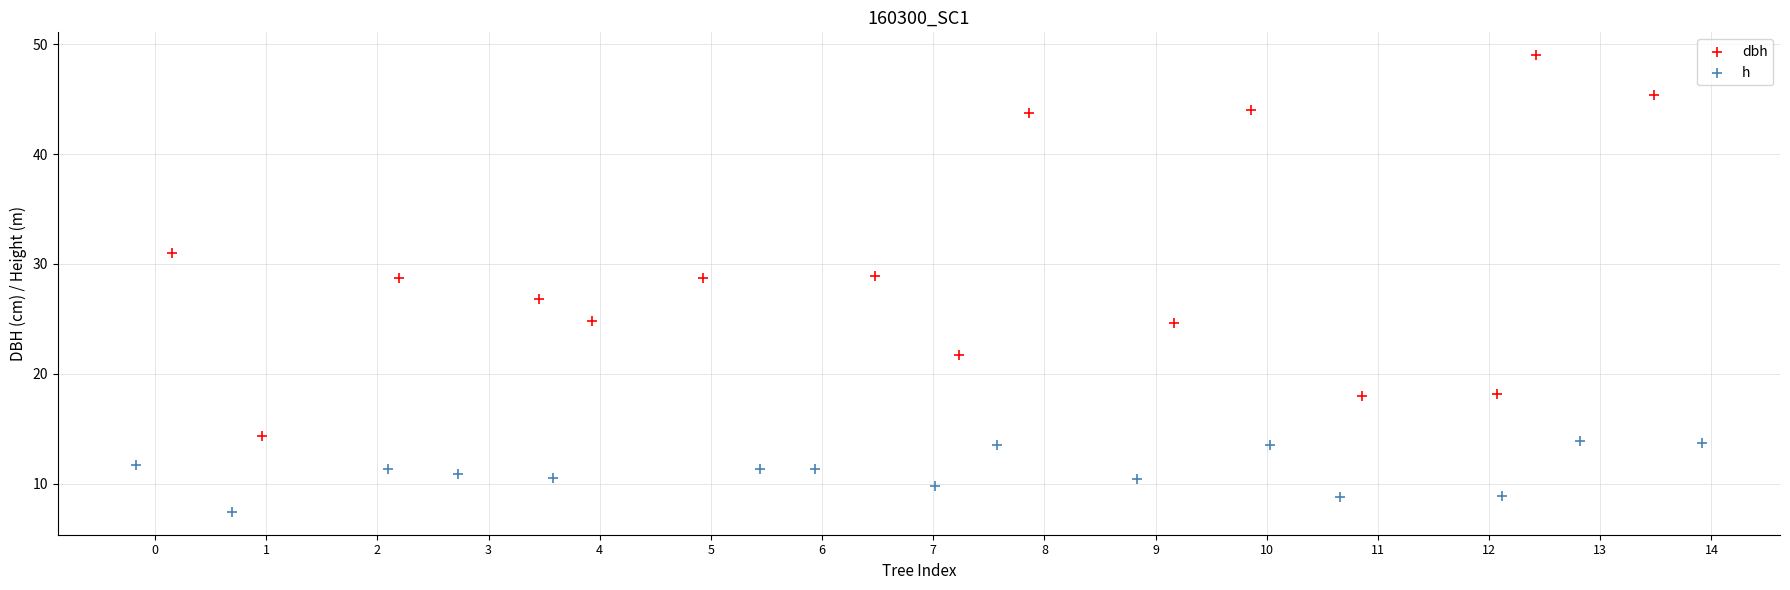

Which series reaches the minimum Y coordinate?

h